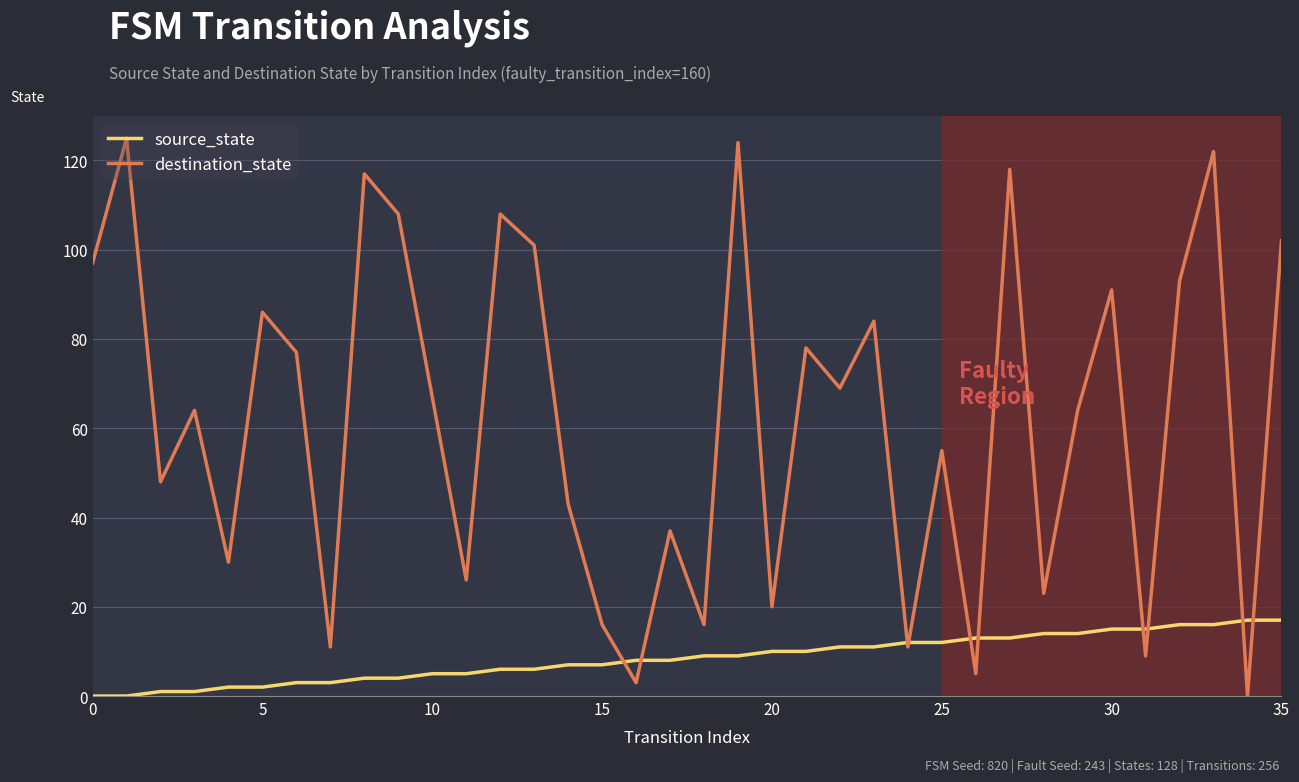

Does the chart display data point markers on the line(s)?

No